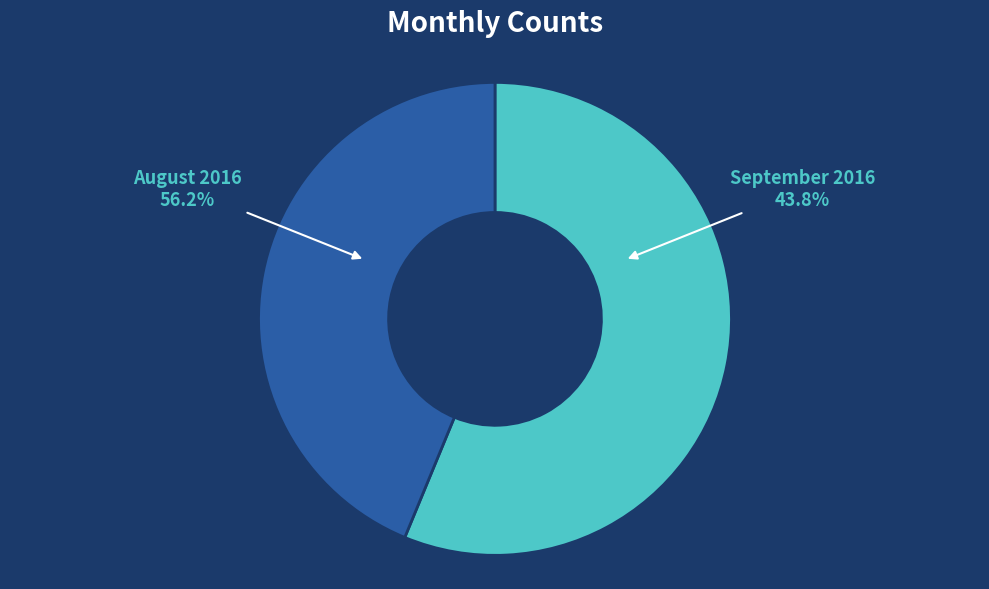

What is the largest slice in the pie chart?

August 2016